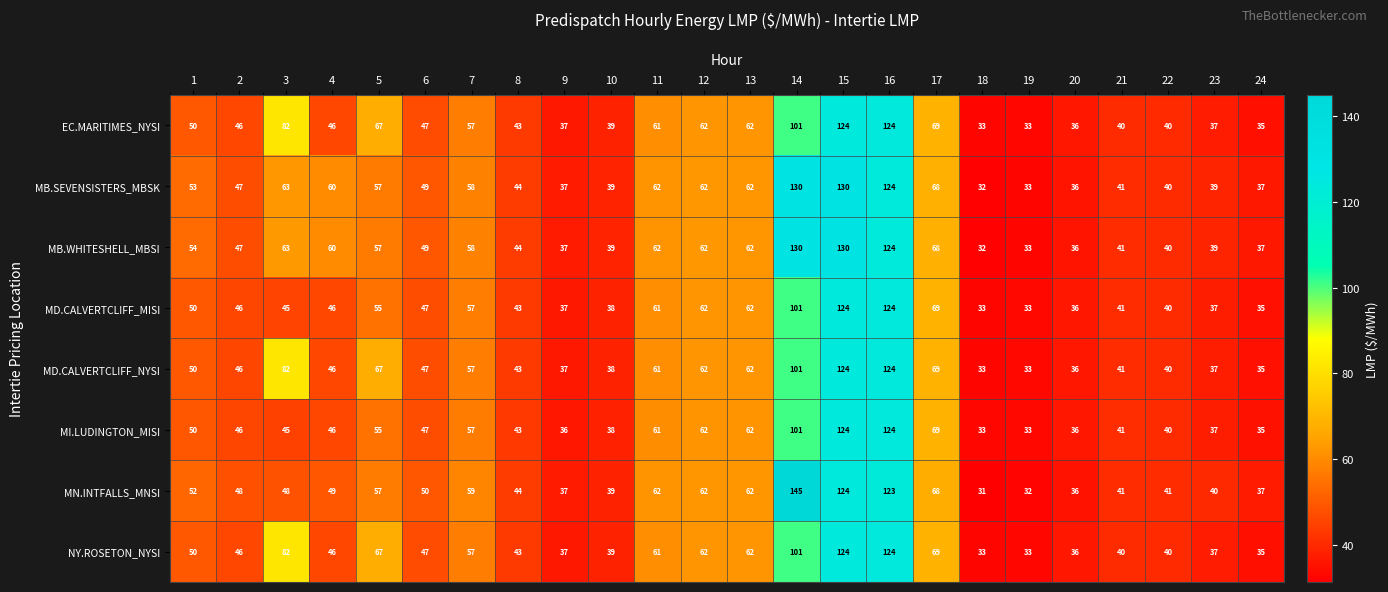

Which series has the largest total across all categories?

MB.WHITESHELL_MBSI